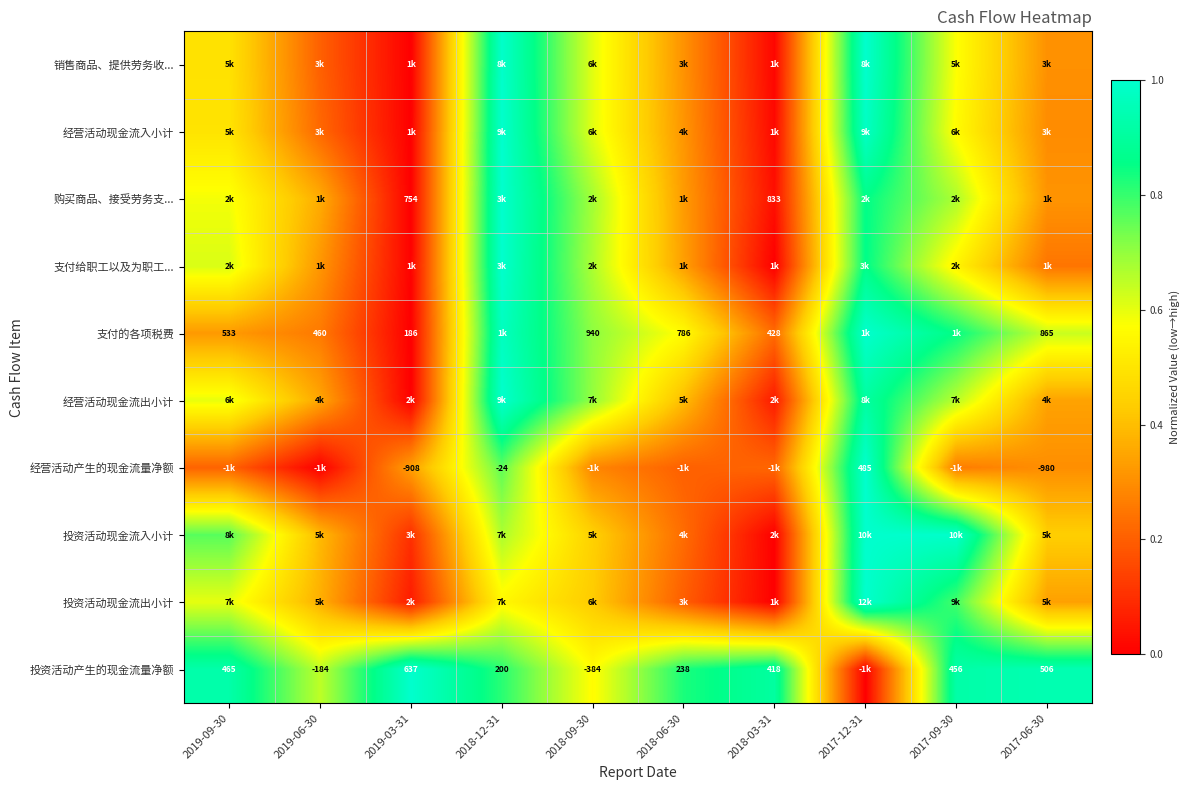

At which label is 购买商品、接受劳务支... closest to 0?

2019-03-31